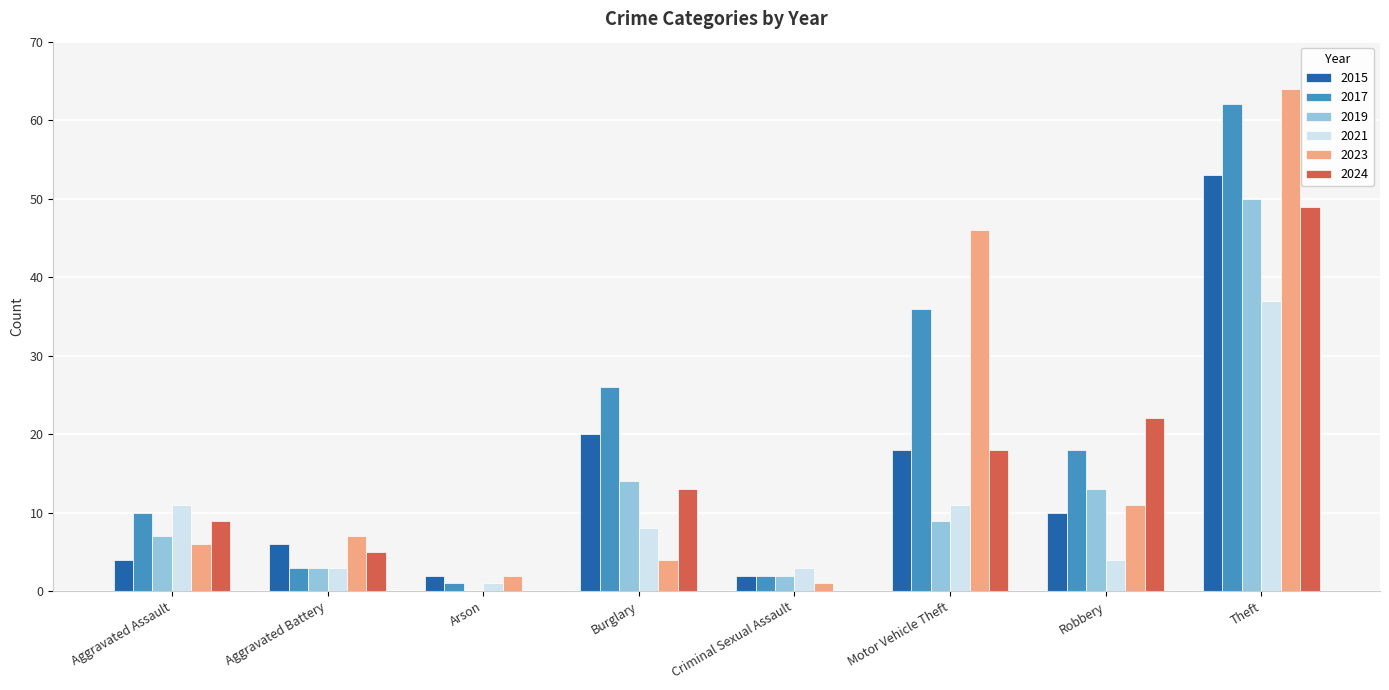

What is the maximum value shown in the chart?

64